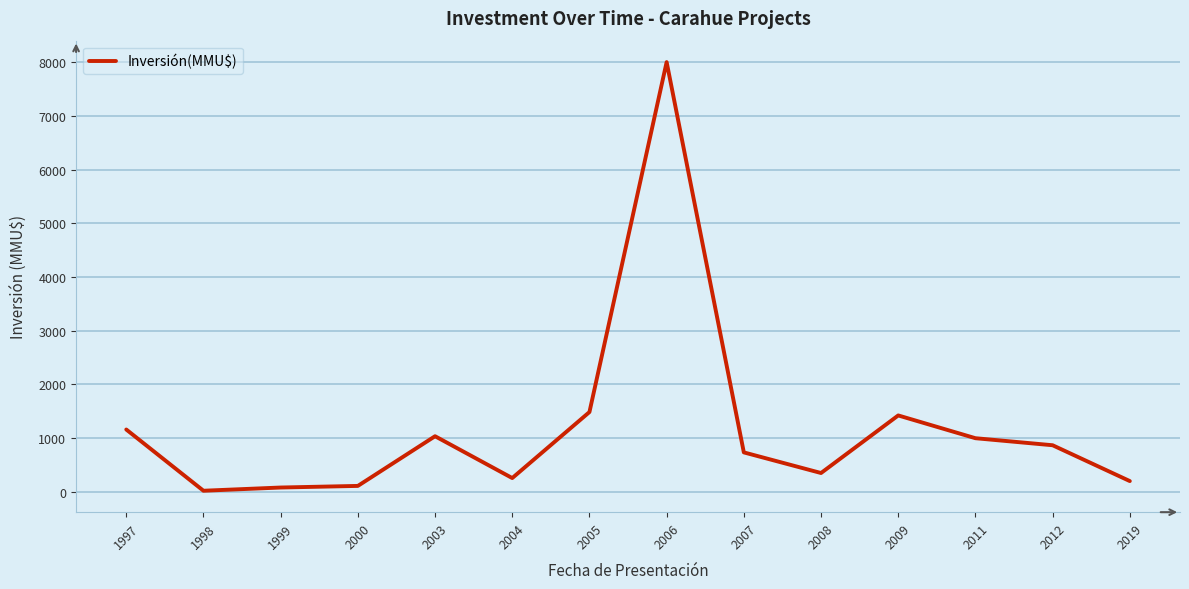

The chart shows a value of 1422 at 2009. True or false?

True